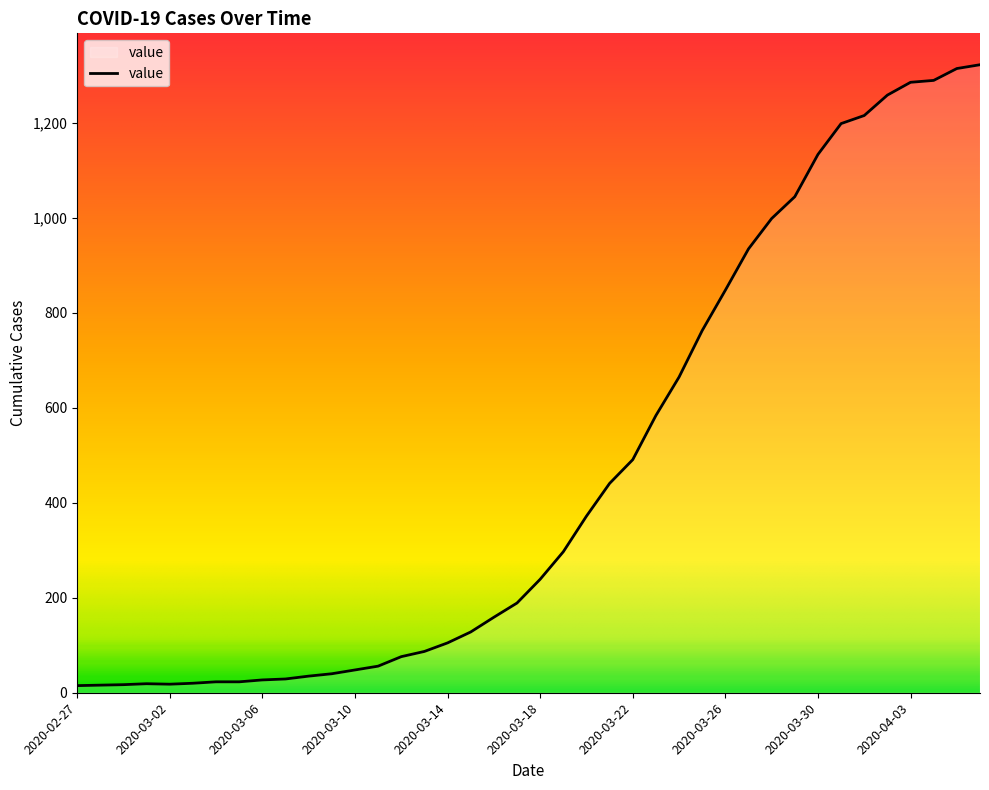

What is the difference between the maximum and minimum values?

1308